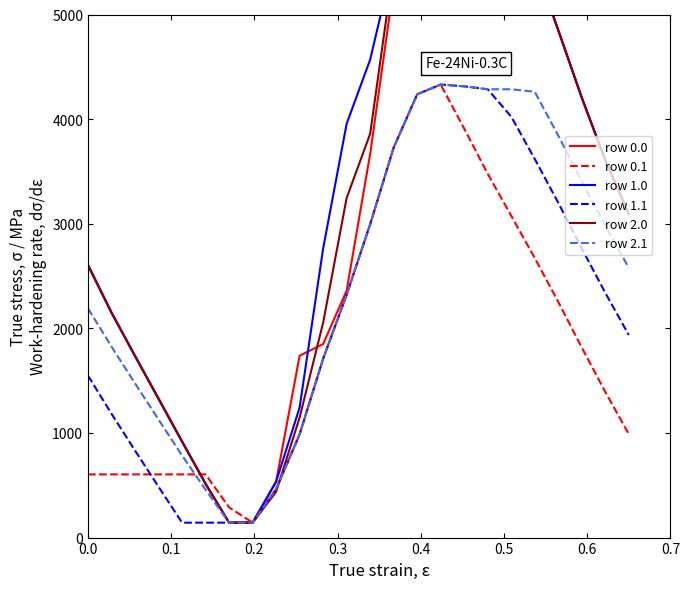

How many lines are shown in the chart?

6